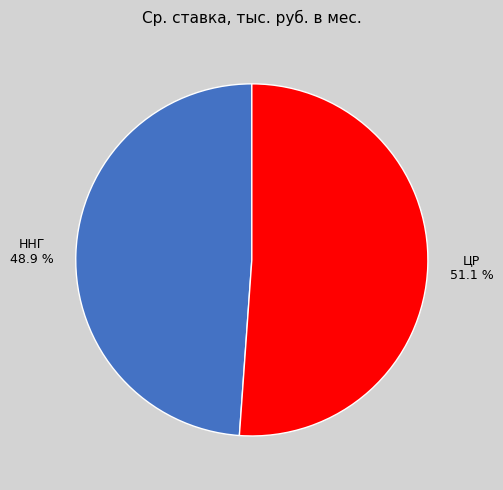

True or false: ННГ accounts for 49% of the total.

True